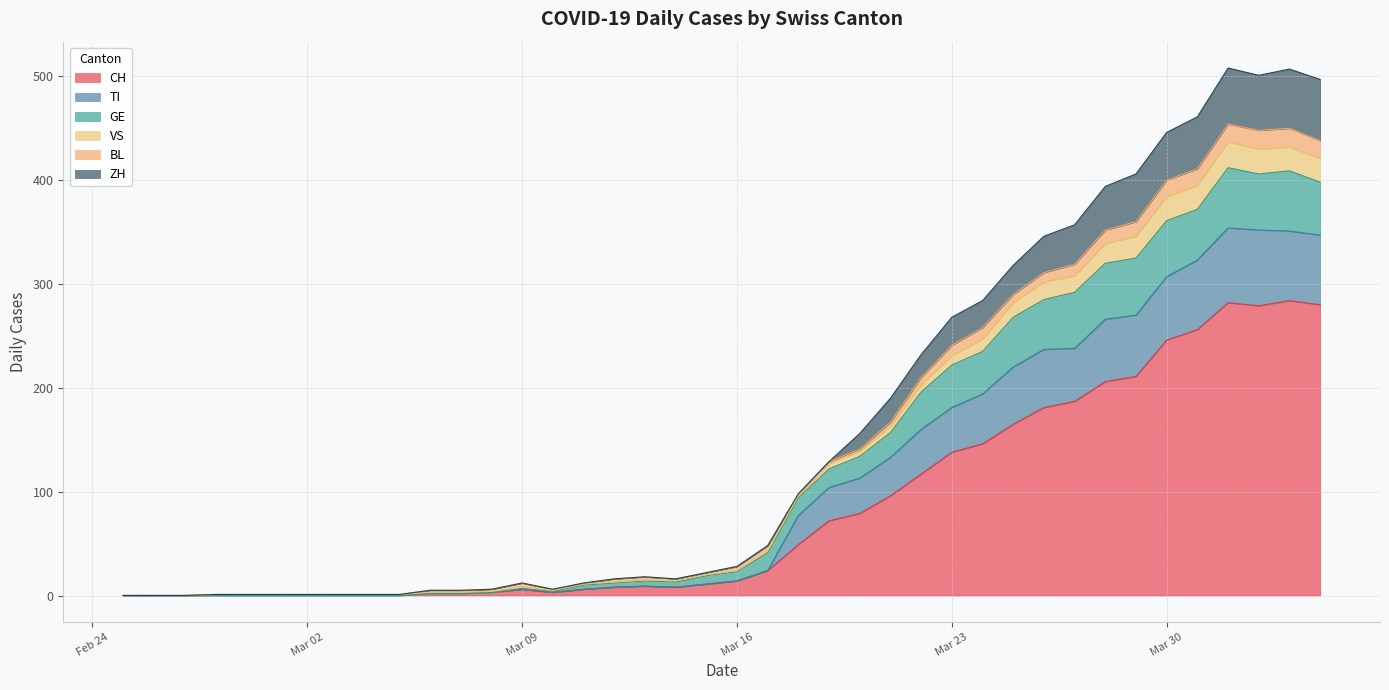

What is the highest value of the CH series?

284